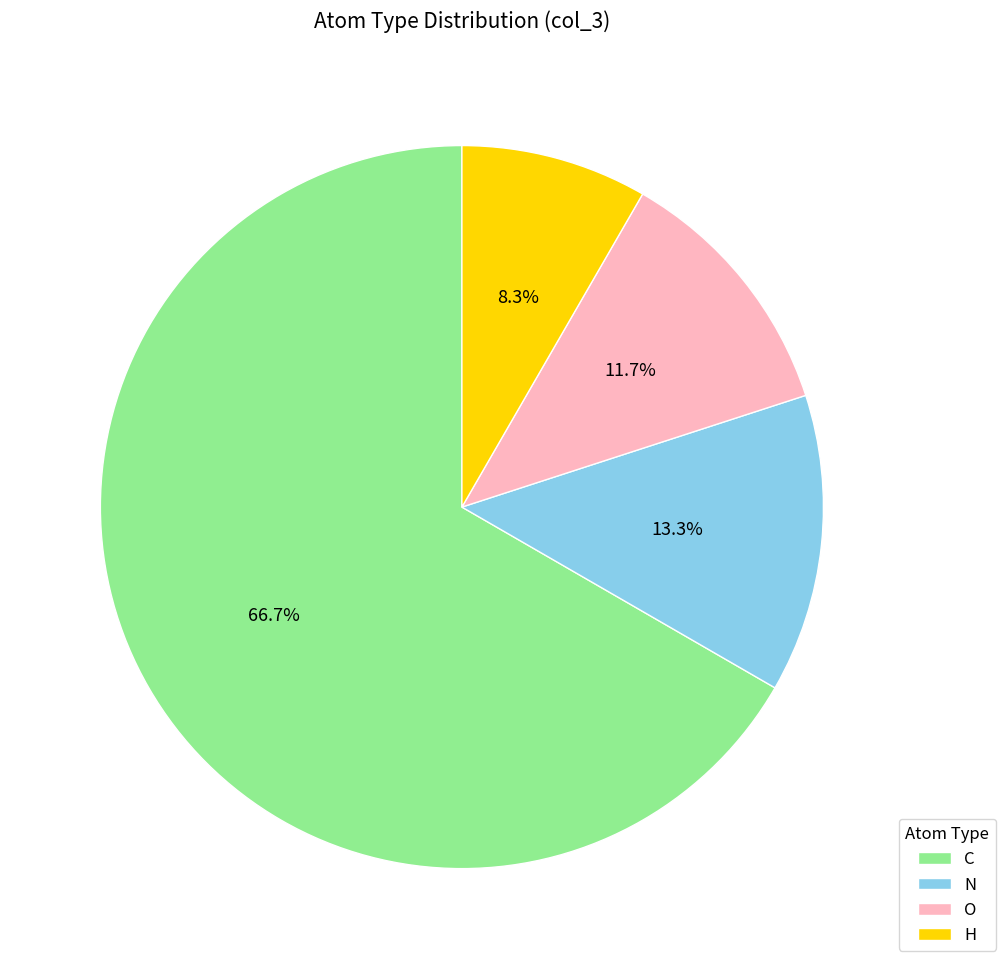

To the nearest percent, what percentage of the pie is N?

13%